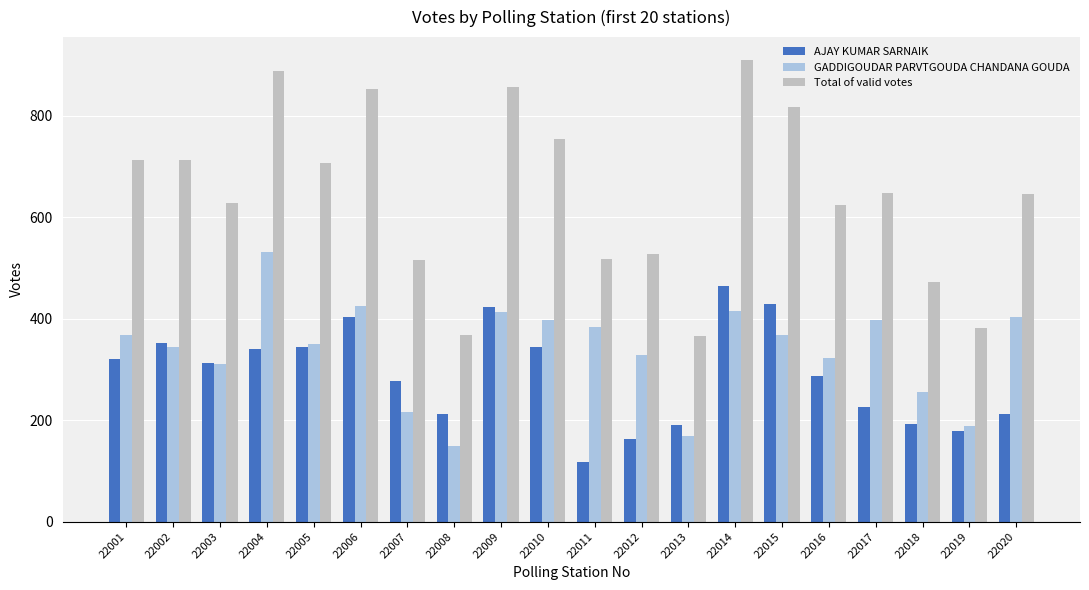

Which series has the largest range (max minus min)?

Total of valid votes